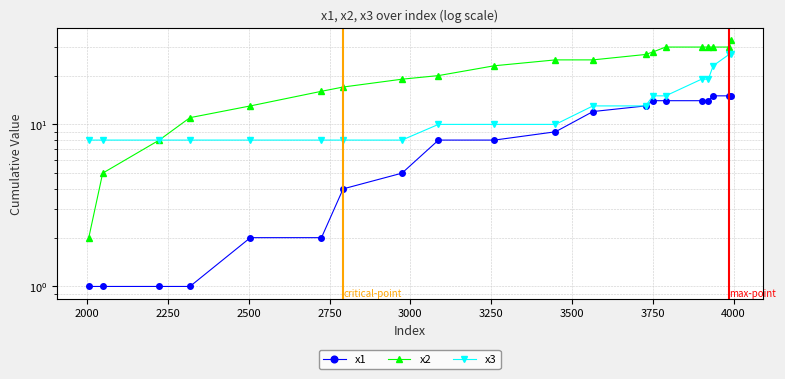

Count the number of categories in the chart.

20